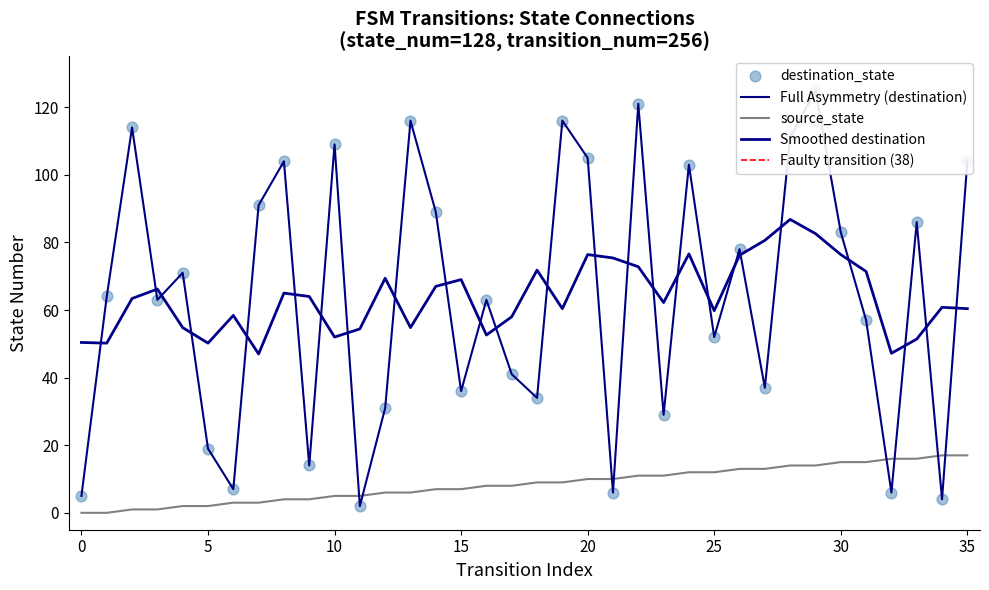

Which series has the largest total across all categories?

destination_state